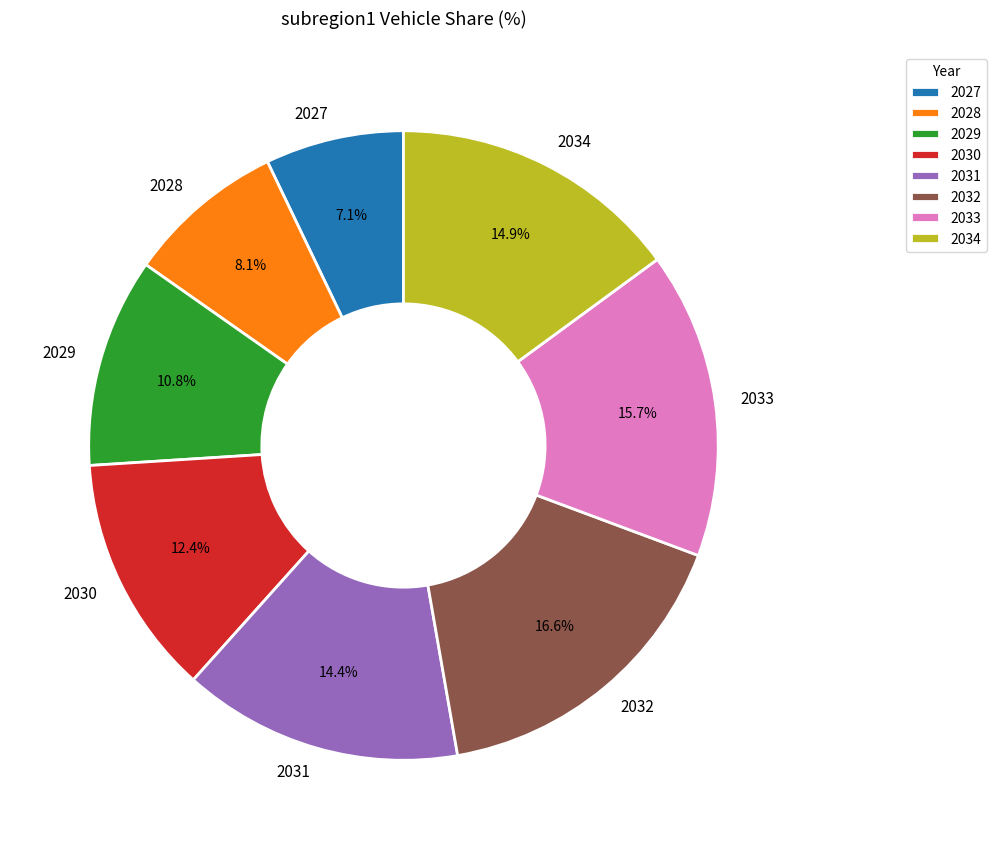

How many segments does this pie chart have?

8